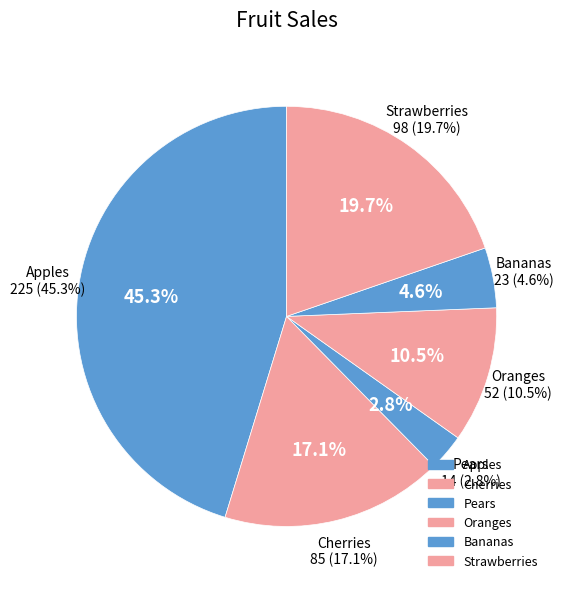

What is the largest slice in the pie chart?

Apples